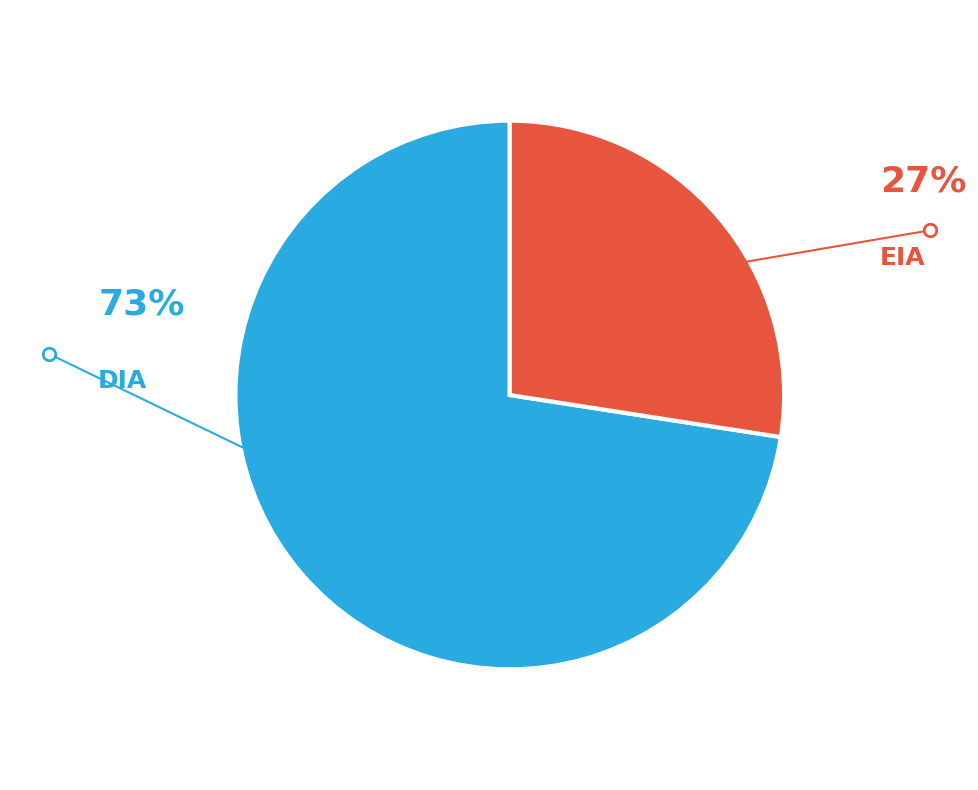

Combined, do DIA and EIA account for over 50%?

Yes